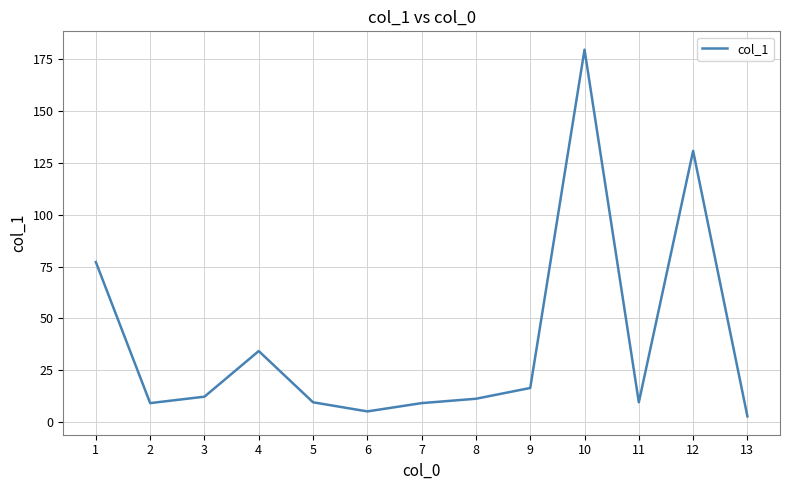

What is the sum of all values?

507.6